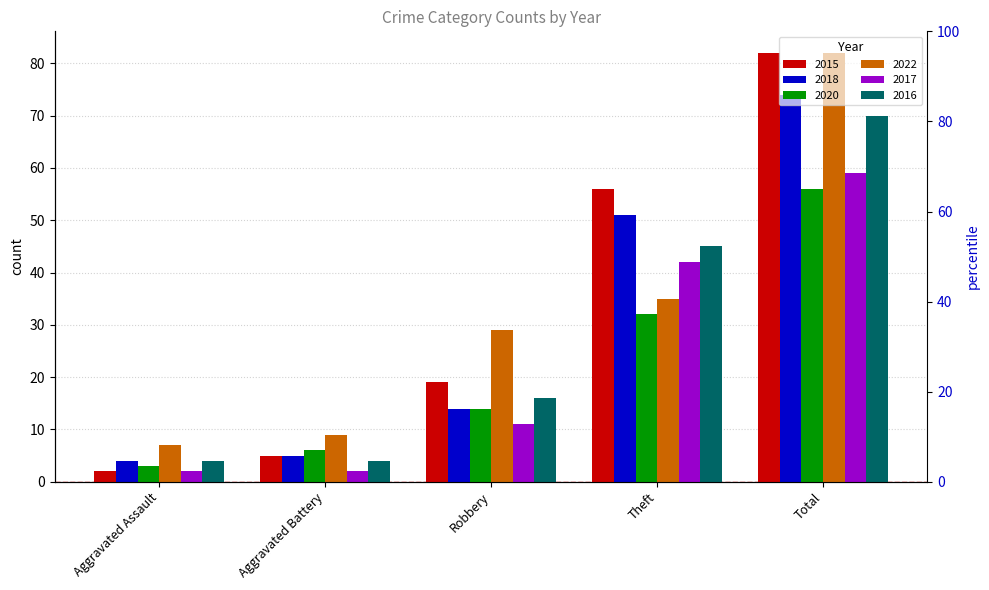

What position from the right is Robbery?

3